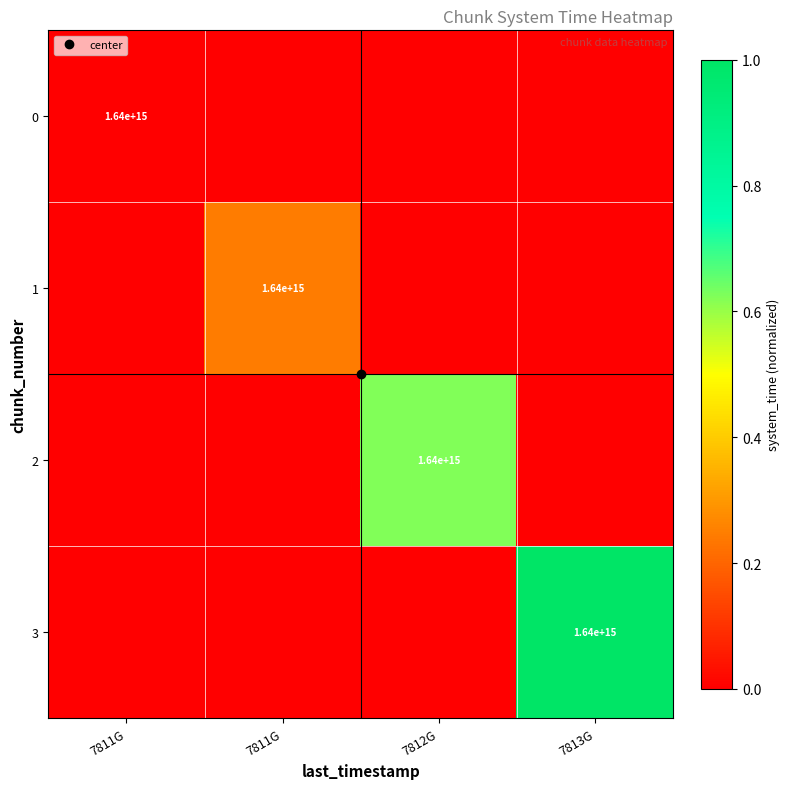

Which category has the highest value in the 2 series?

7812G